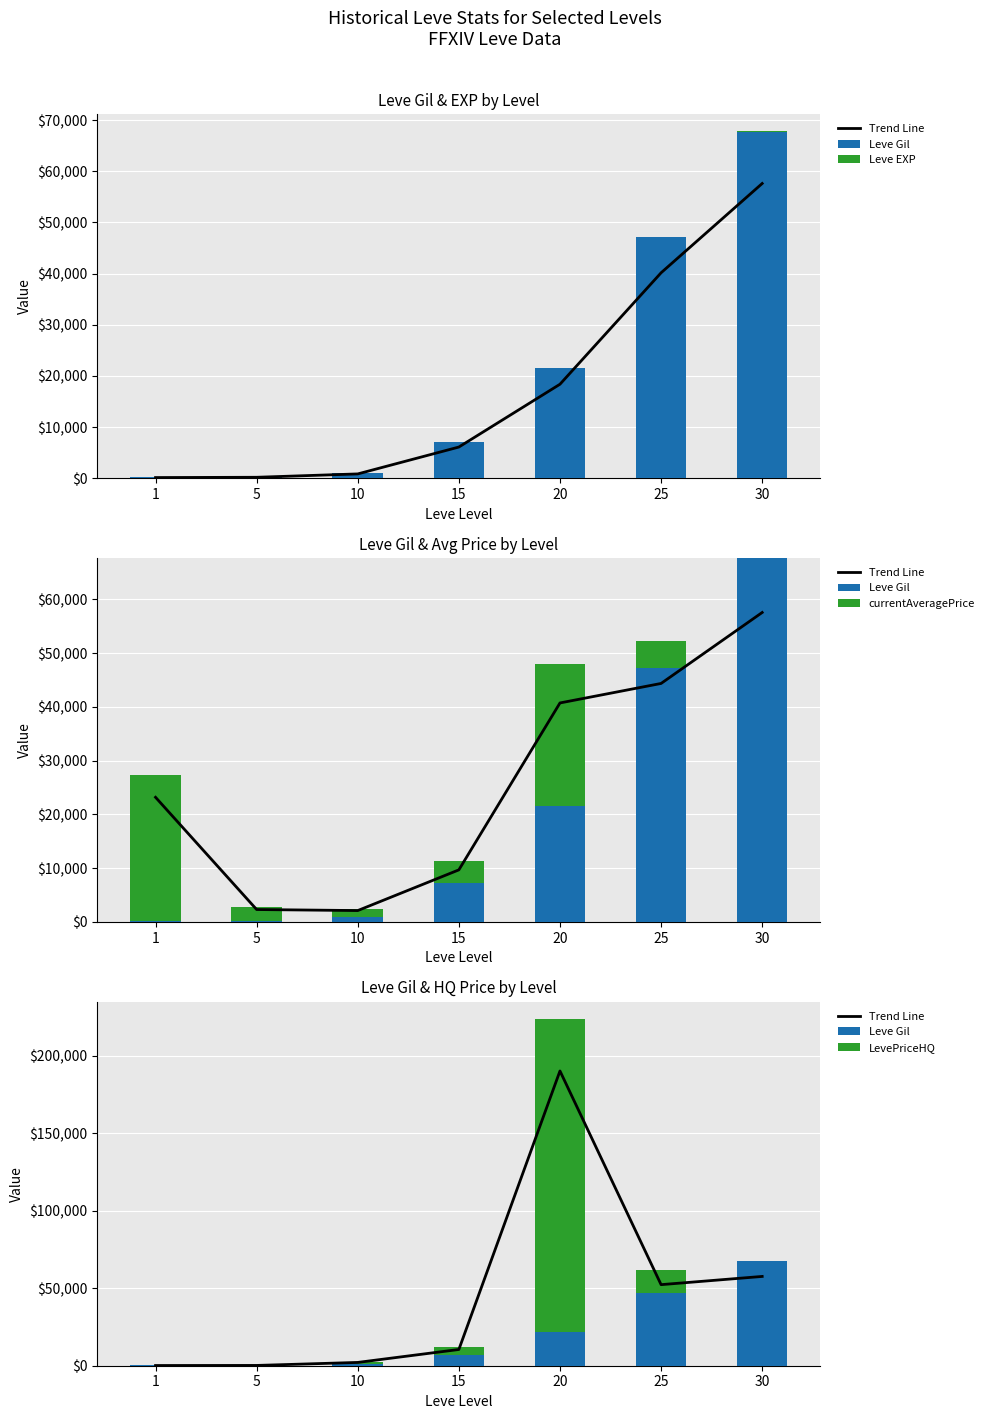

Reading left to right, extract all data points from this chart.

Trend Line: 136.0	187.0	2125.0	10468.6	190059.1	52275.0	57570.5
Leve Gil: 160.0	220.0	990.0	7170.0	21600.0	47200.0	67730.0
Leve EXP: 1.0	5.0	9.0	7.0	21.0	47.0	52.0
currentAveragePrice: 27128.0	2507.0	1510.0	4236.0	26333.0	5000.0	0.0
LevePriceHQ: 0.0	0.0	1510.0	5146.0	201999.0	14300.0	0.0